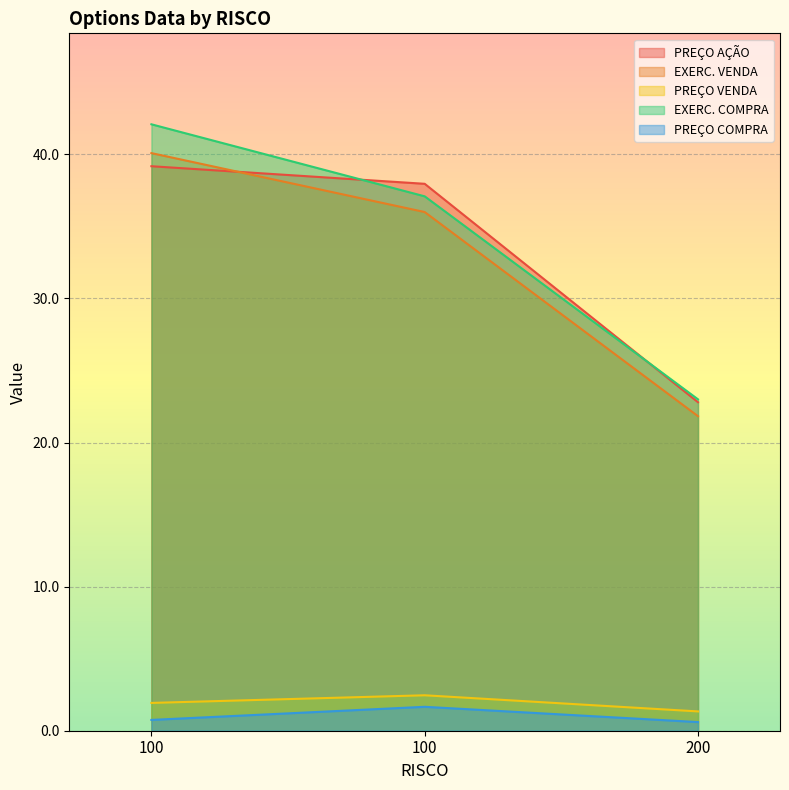

What is the difference between the maximum and second lowest values in the EXERC. COMPRA series?

5.0